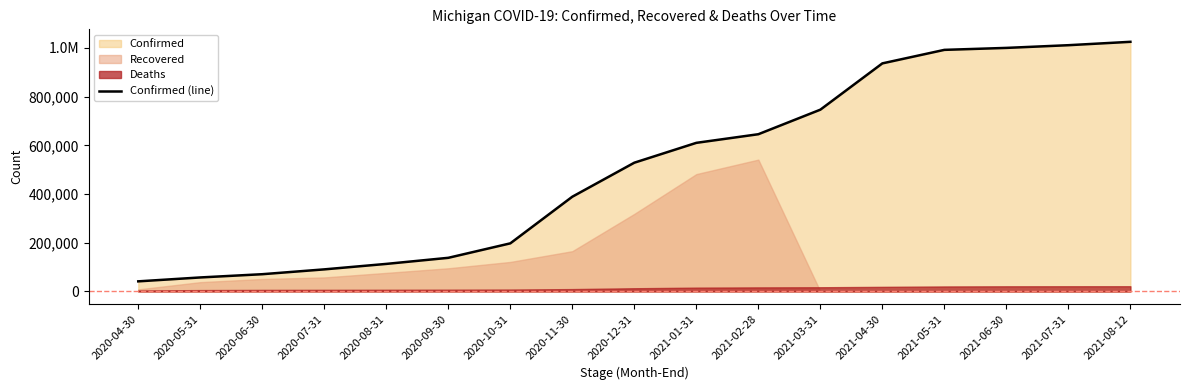

What is the sum of all values?

8592661